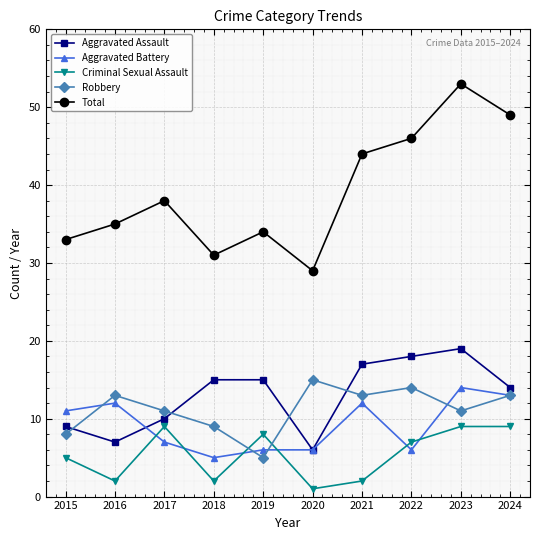

What is the value of the Aggravated Battery point at the 4th from the left?

5